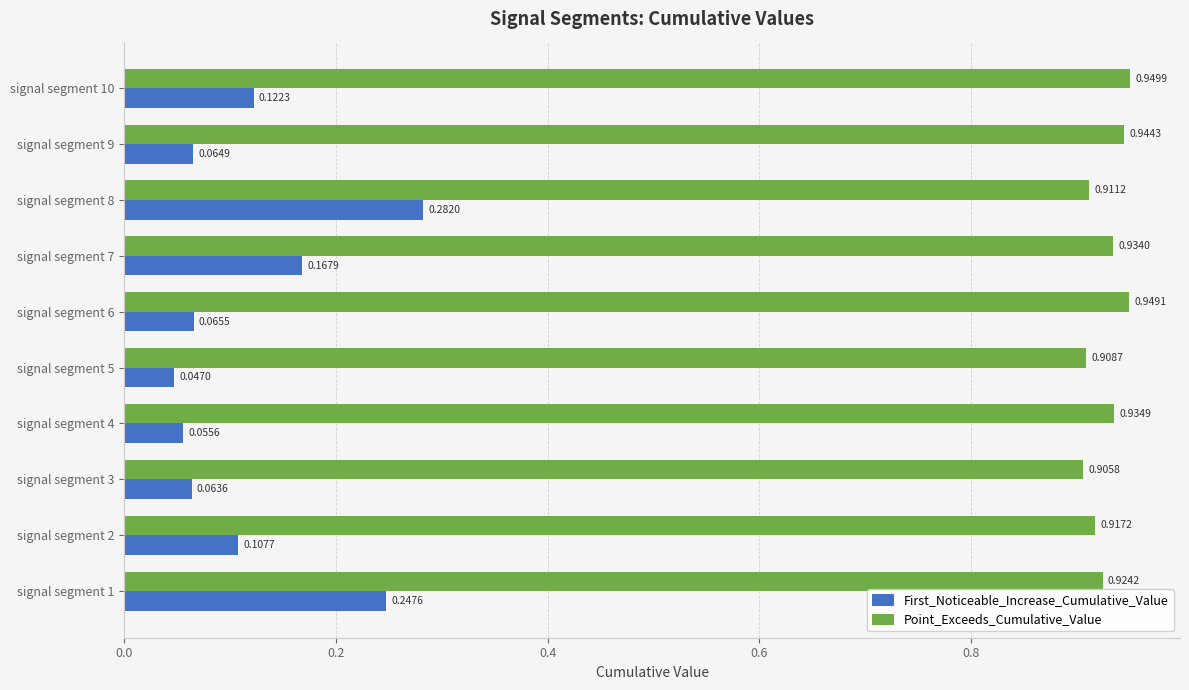

What is the sum of all Point_Exceeds_Cumulative_Value values?

9.3